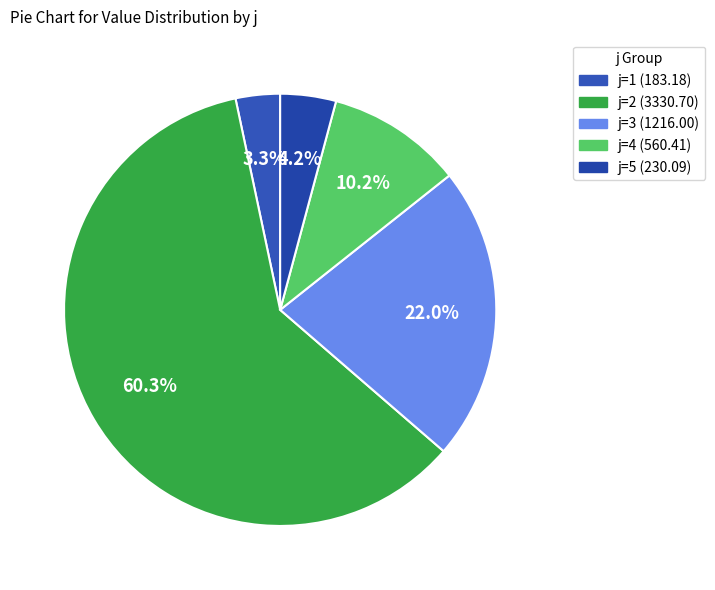

How many slices are in this pie chart?

5